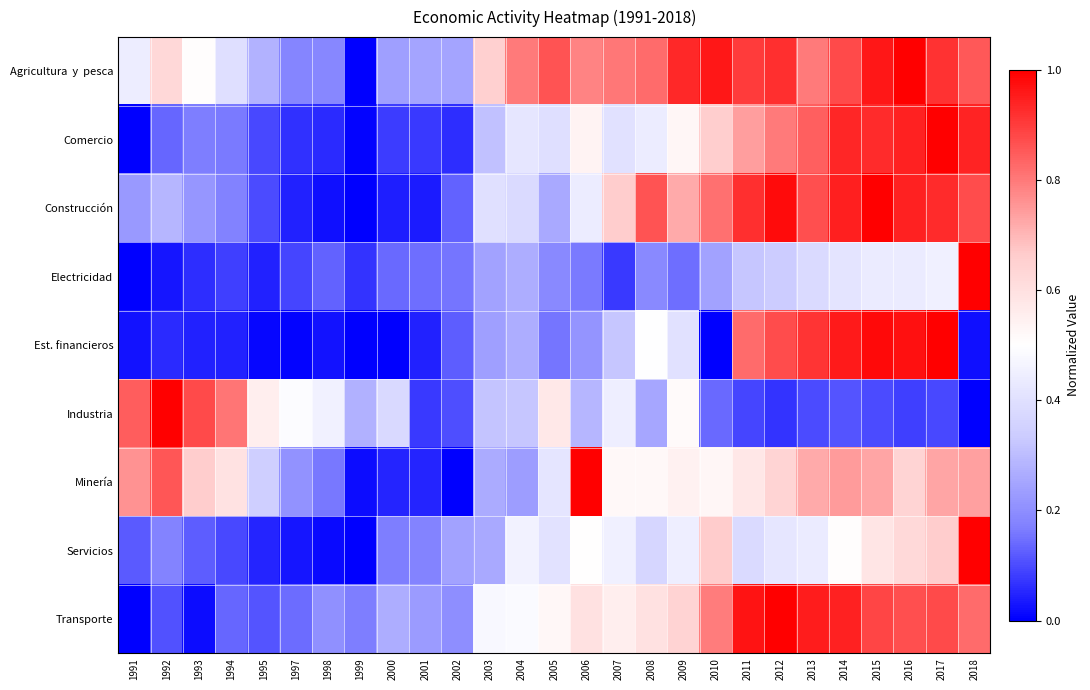

Which series changed the most between 1992 and 2004?

Industria